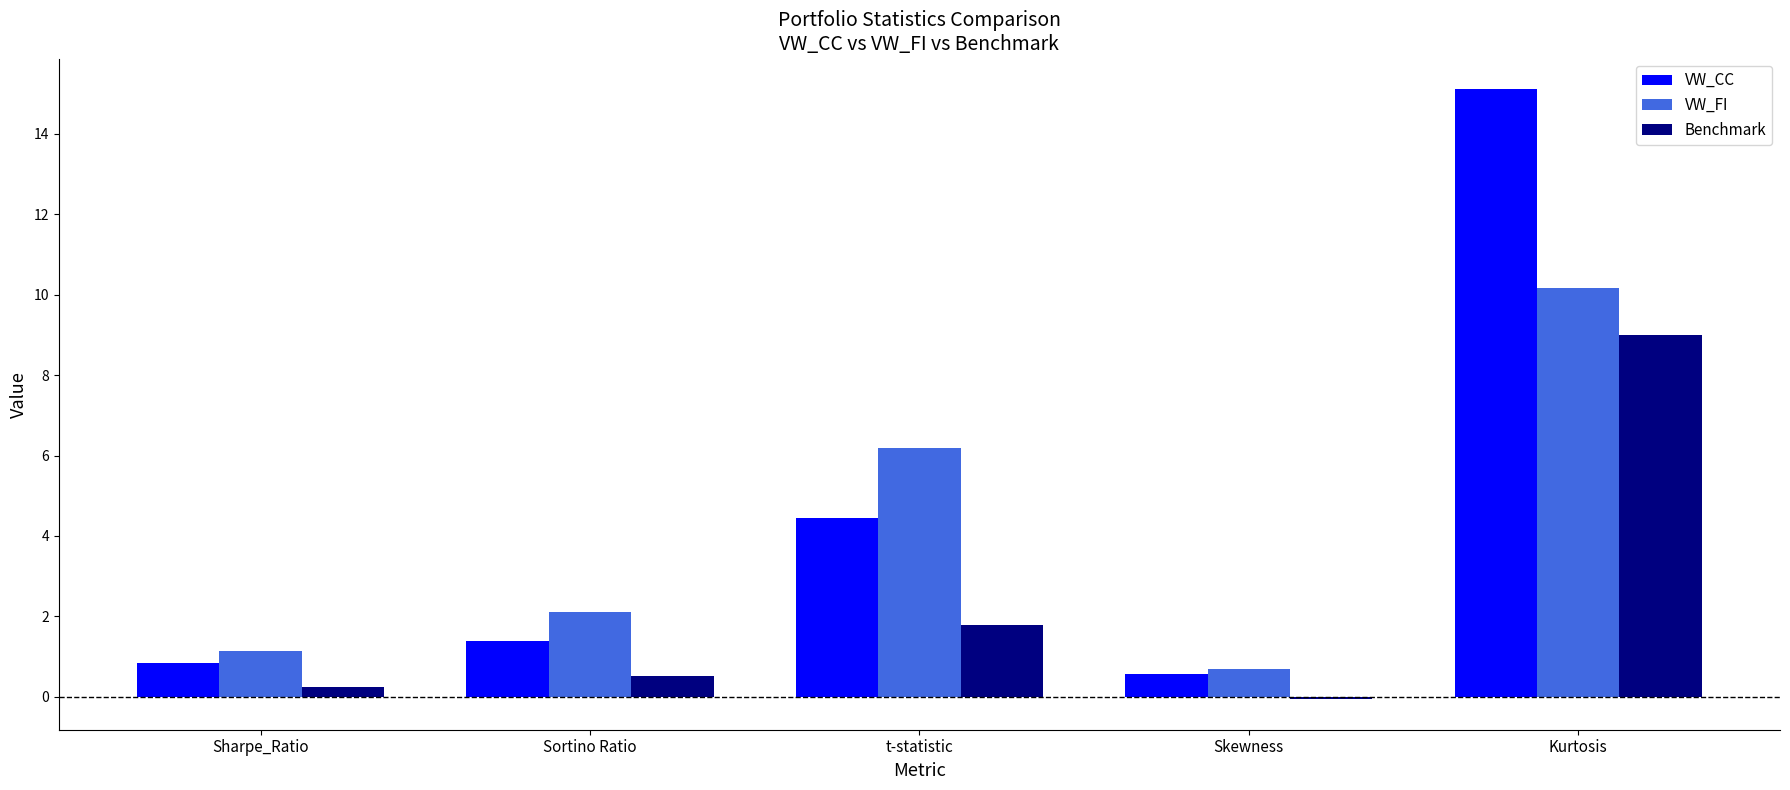

Reading left to right, extract all data points from this chart.

VW_CC: 0.8	1.4	4.4	0.6	15.1
VW_FI: 1.1	2.1	6.2	0.7	10.2
Benchmark: 0.2	0.5	1.8	-0.1	9.0